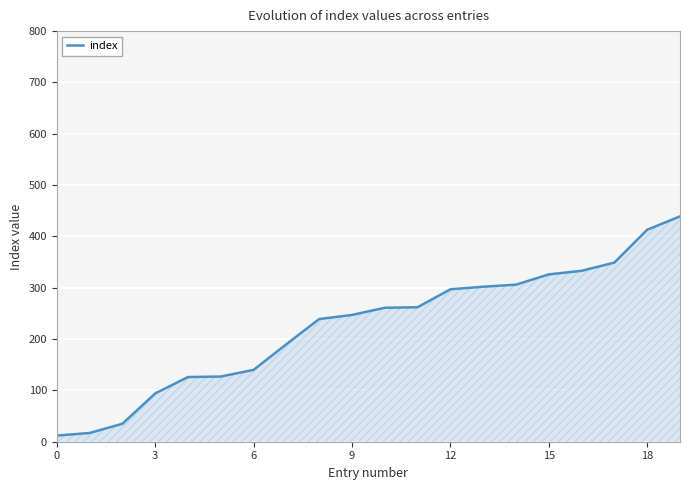

How many lines are shown in the chart?

1